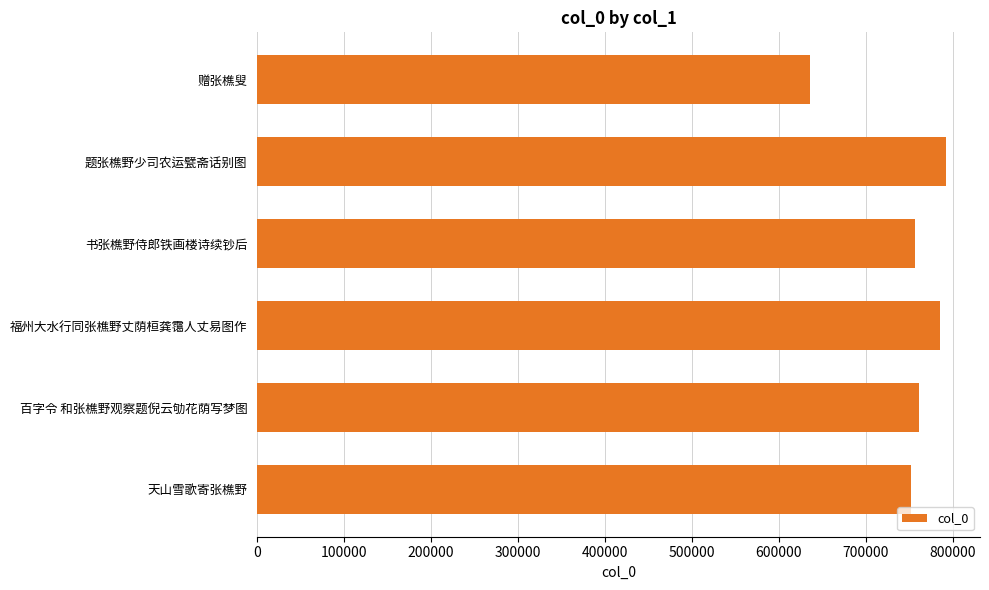

How many data points are less than 761276?

3